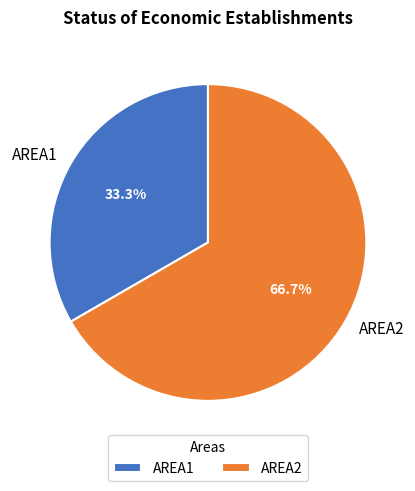

The AREA2 slice represents 79% of the pie. True or false?

False